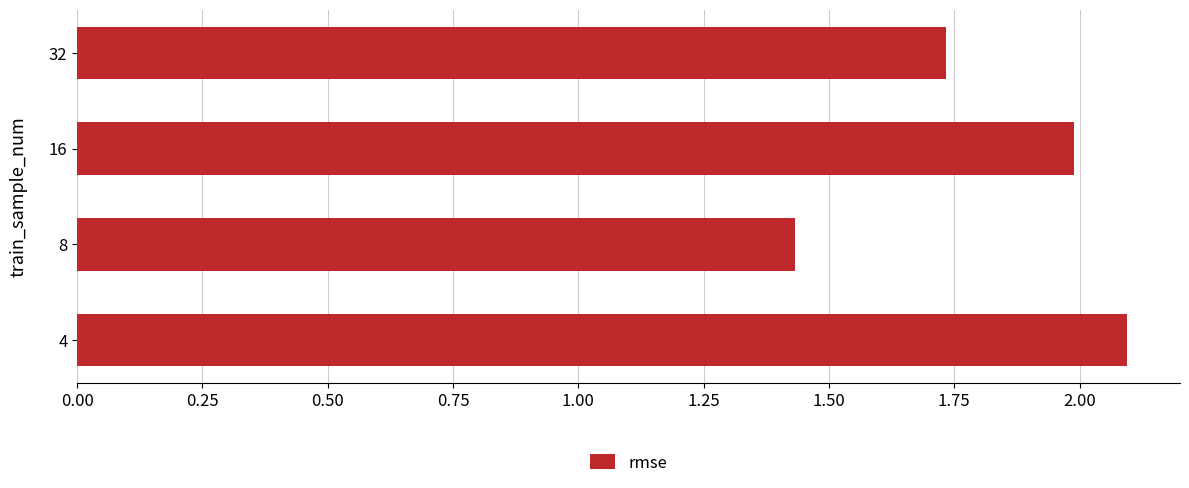

Rank the categories by value from highest to lowest.

4, 16, 32, 8